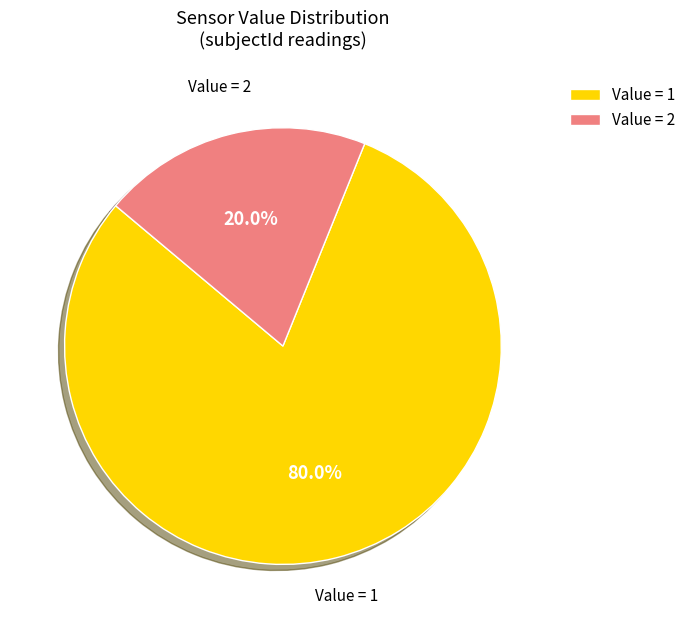

Which has a higher value, Value = 2 or Value = 1?

Value = 1